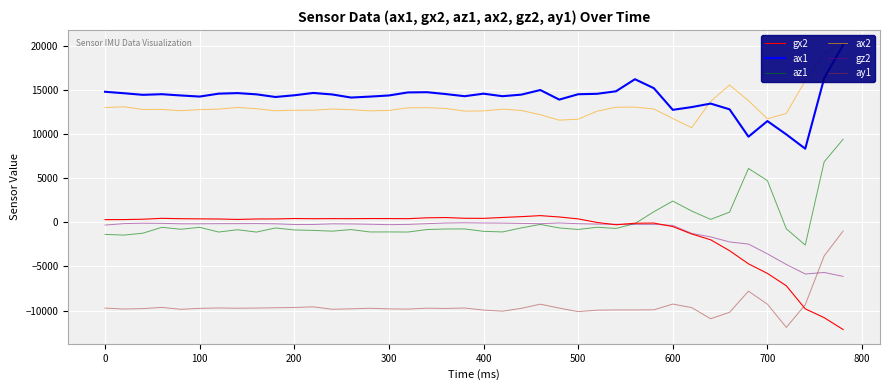

True or false: az1 and ay1 intersect in this chart.

False